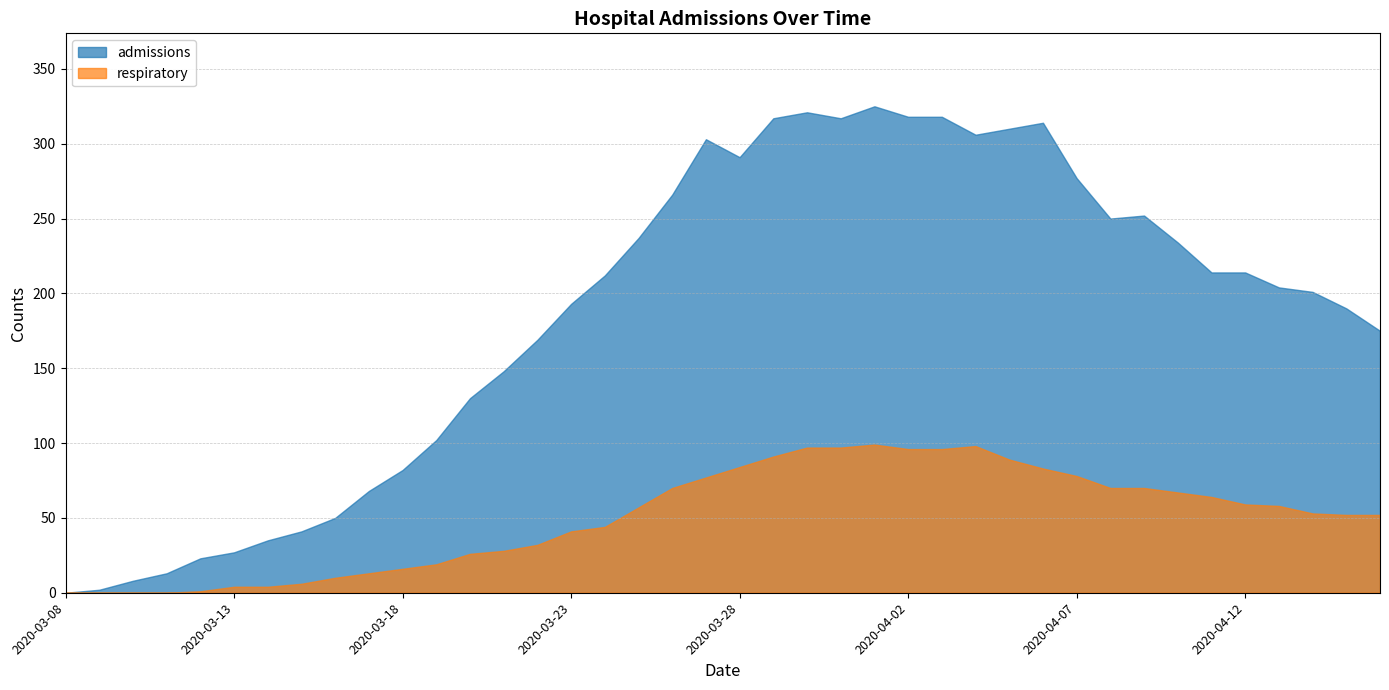

What is the label of the 13th point from the left?

2020-03-20